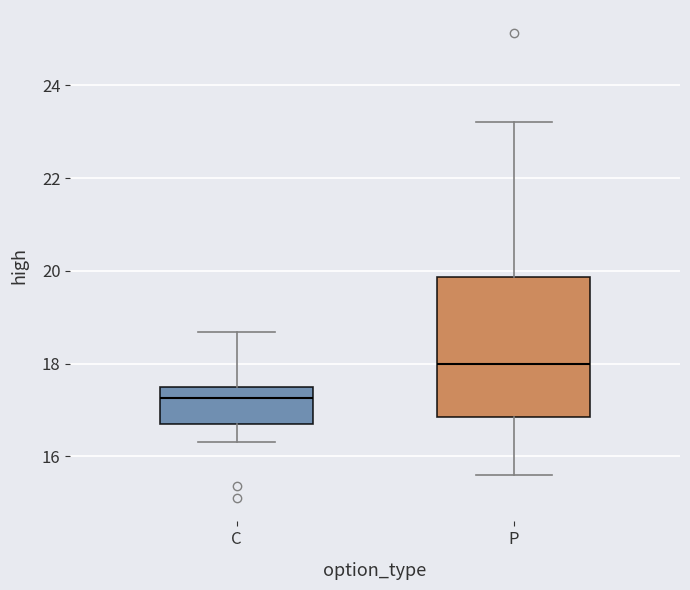

Which box is the tallest, from its lower edge to its upper edge?

P